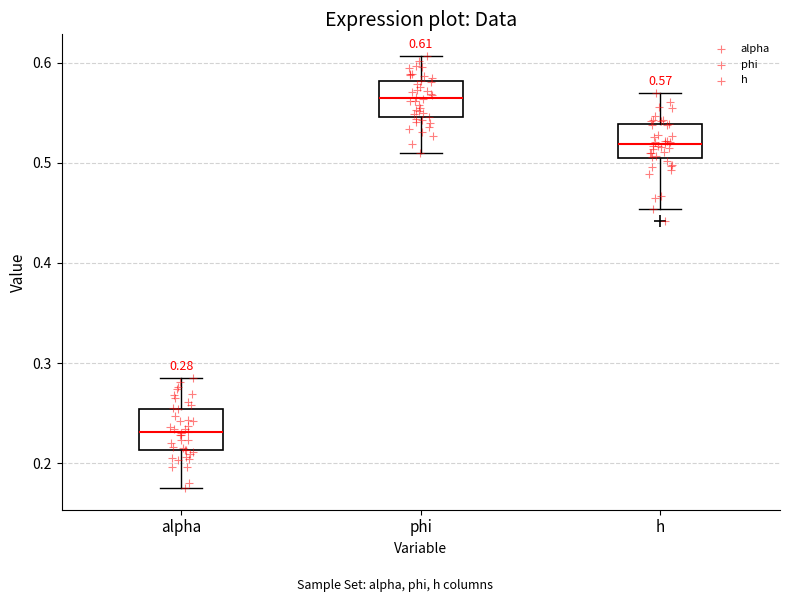

Which box's median line is the highest?

phi